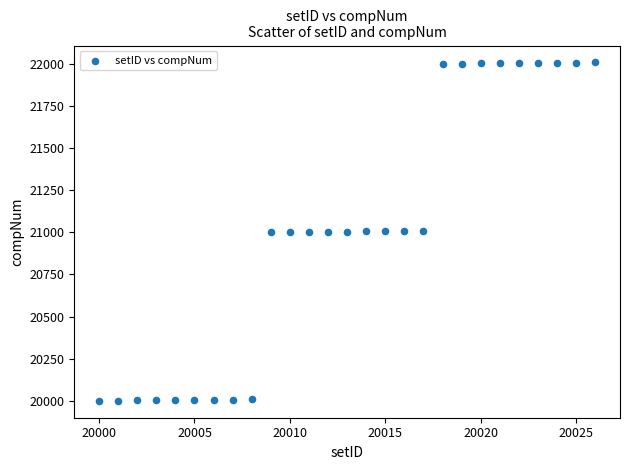

What is the range of X values (max minus min)?

26